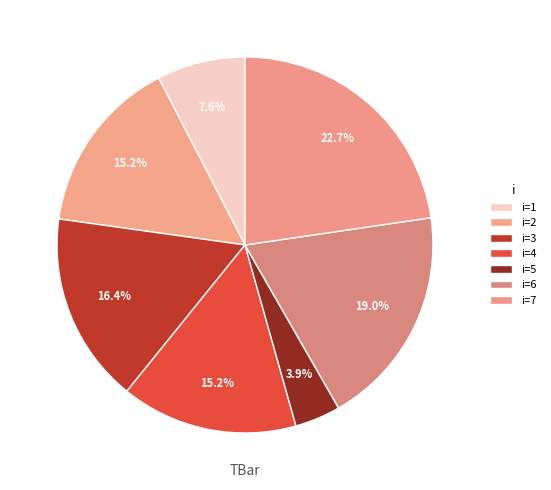

Count the number of slices in the pie.

7